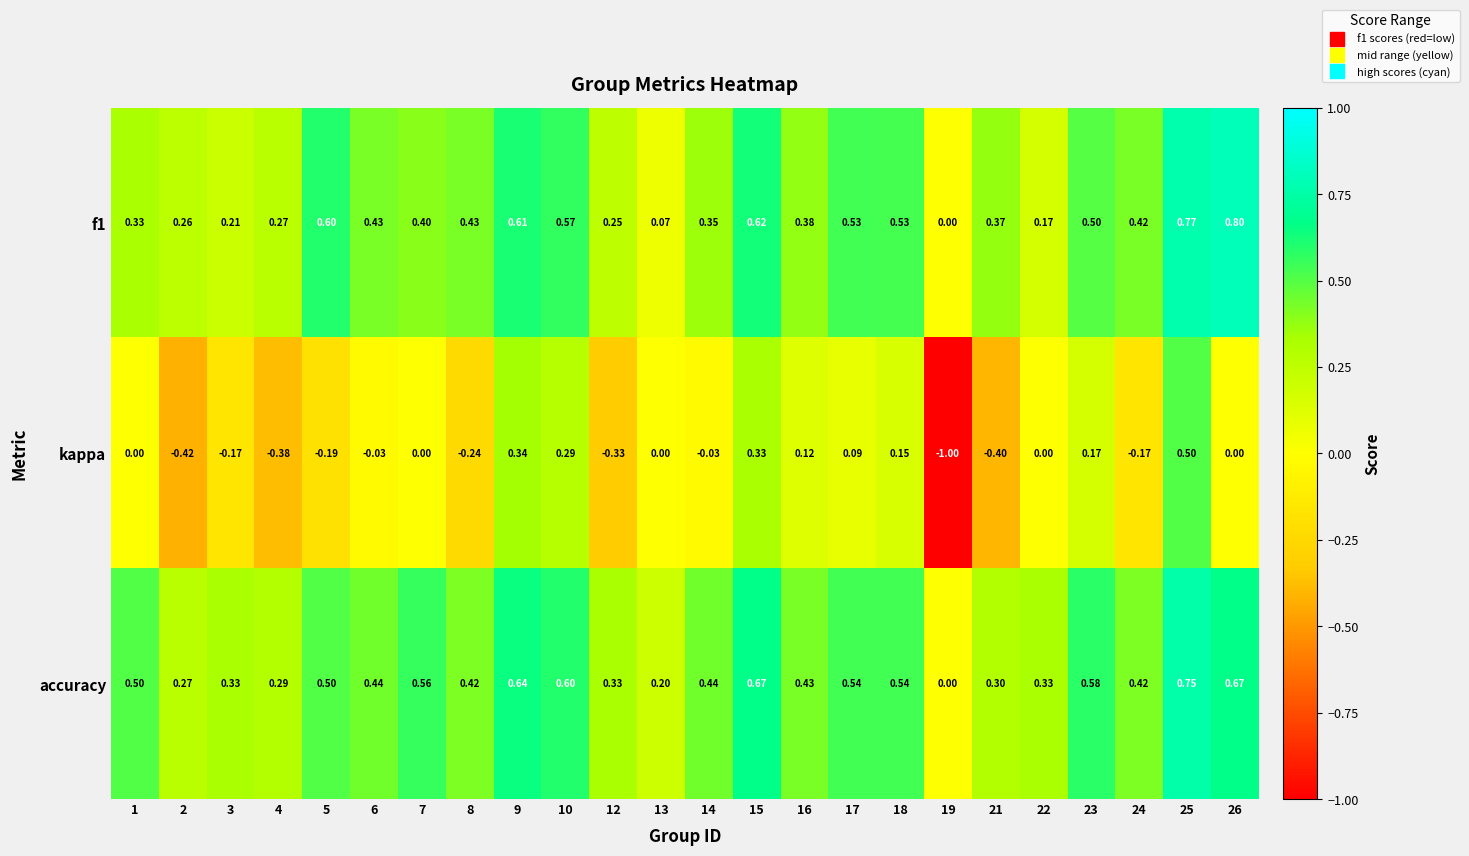

Rank the series by their maximum value, from lowest to highest.

kappa, accuracy, f1